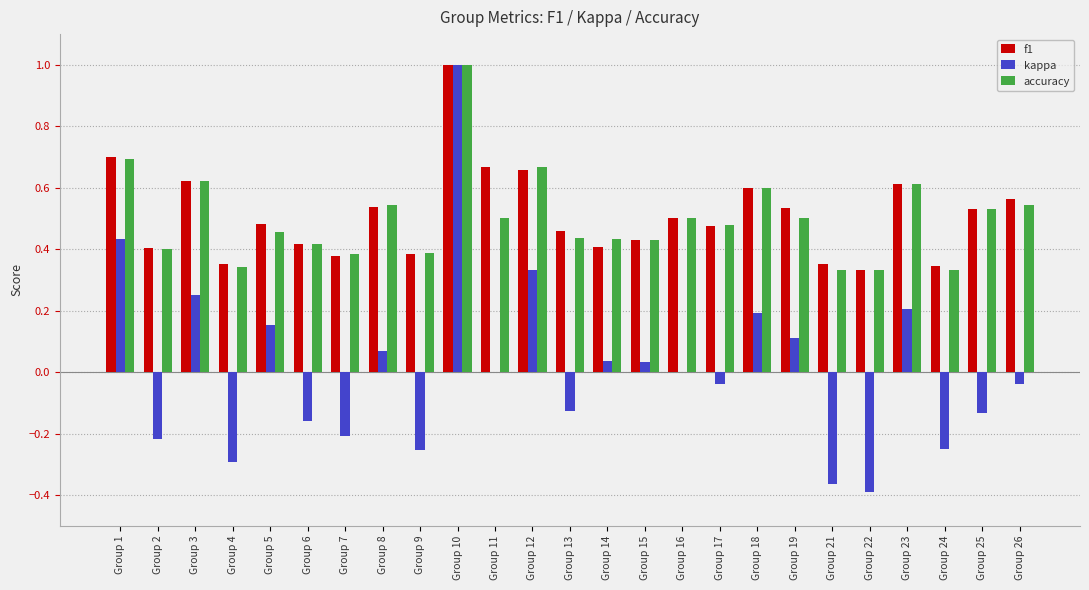

The value of f1 at Group 23 is 0.6. True or false?

True